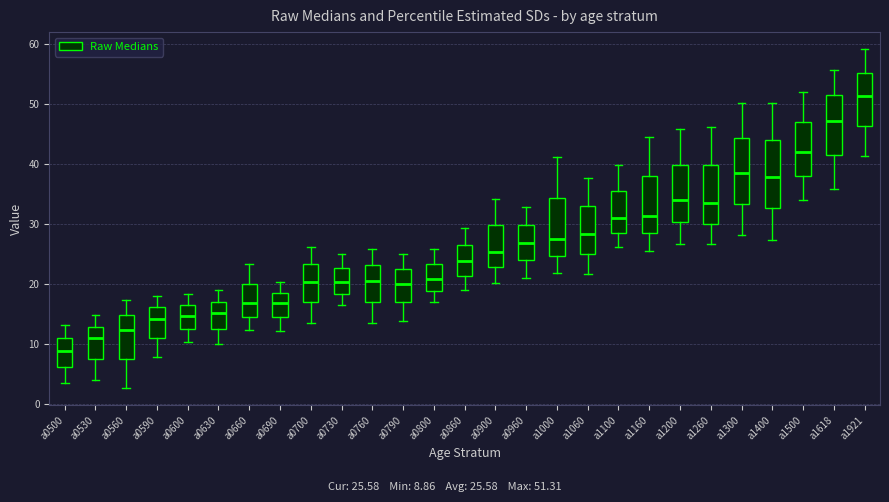

Reading left to right, transcribe this box plot: for each box, give where its median line is, the range the box spans, and where its two whiskers end, as read against the y-axis. The values are not printed on the chart, so give them approximately, as read against the axis.

a0500: median 9, box 6 to 11, whiskers 4 to 13
a0530: median 11, box 8 to 13, whiskers 4 to 15
a0560: median 12, box 7 to 15, whiskers 3 to 17
a0590: median 14, box 11 to 16, whiskers 8 to 18
a0600: median 15, box 13 to 17, whiskers 10 to 18
a0630: median 15, box 13 to 17, whiskers 10 to 19
a0660: median 17, box 15 to 20, whiskers 12 to 23
a0690: median 17, box 14 to 19, whiskers 12 to 20
a0700: median 20, box 17 to 23, whiskers 14 to 26
a0730: median 20, box 18 to 23, whiskers 17 to 25
a0760: median 21, box 17 to 23, whiskers 14 to 26
a0790: median 20, box 17 to 23, whiskers 14 to 25
a0800: median 21, box 19 to 23, whiskers 17 to 26
a0860: median 24, box 21 to 27, whiskers 19 to 29
a0900: median 25, box 23 to 30, whiskers 20 to 34
a0960: median 27, box 24 to 30, whiskers 21 to 33
a1000: median 28, box 25 to 34, whiskers 22 to 41
a1060: median 28, box 25 to 33, whiskers 22 to 38
a1100: median 31, box 29 to 35, whiskers 26 to 40
a1160: median 31, box 28 to 38, whiskers 26 to 45
a1200: median 34, box 30 to 40, whiskers 27 to 46
a1260: median 34, box 30 to 40, whiskers 27 to 46
a1300: median 39, box 33 to 44, whiskers 28 to 50
a1400: median 38, box 33 to 44, whiskers 27 to 50
a1500: median 42, box 38 to 47, whiskers 34 to 52
a1618: median 47, box 42 to 51, whiskers 36 to 56
a1921: median 51, box 46 to 55, whiskers 41 to 59